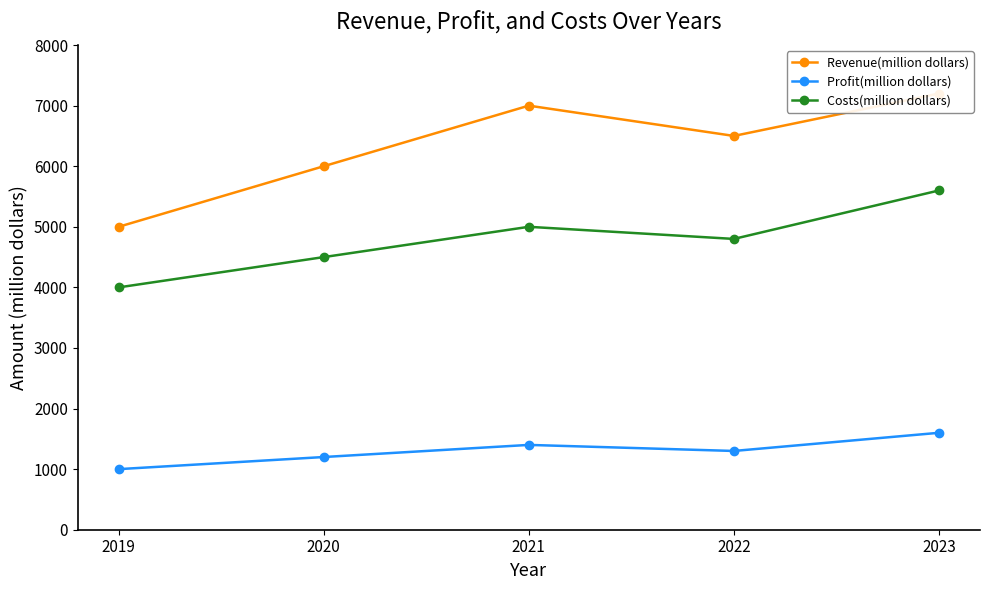

Reading right to left, list all the values displayed in this chart.

Revenue(million dollars): 2023=7200	2022=6500	2021=7000	2020=6000	2019=5000
Profit(million dollars): 2023=1600	2022=1300	2021=1400	2020=1200	2019=1000
Costs(million dollars): 2023=5600	2022=4800	2021=5000	2020=4500	2019=4000